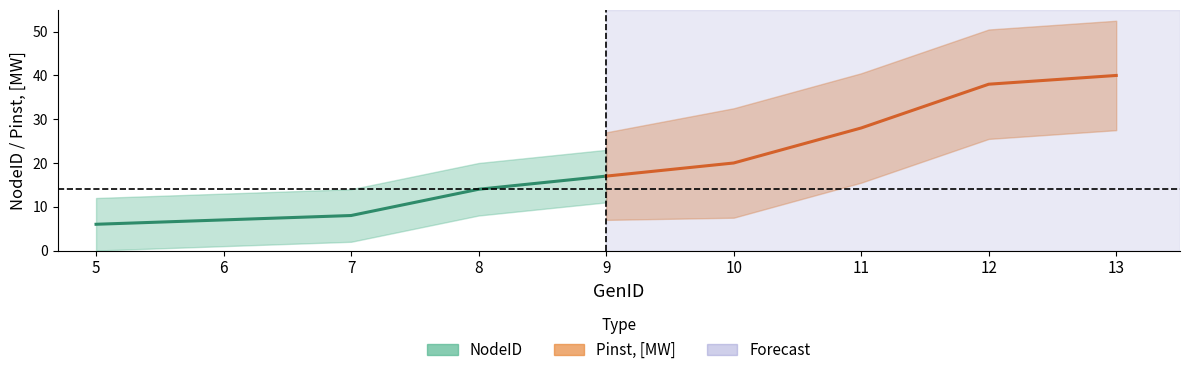

At which category does the chart reach its peak across all series?

13